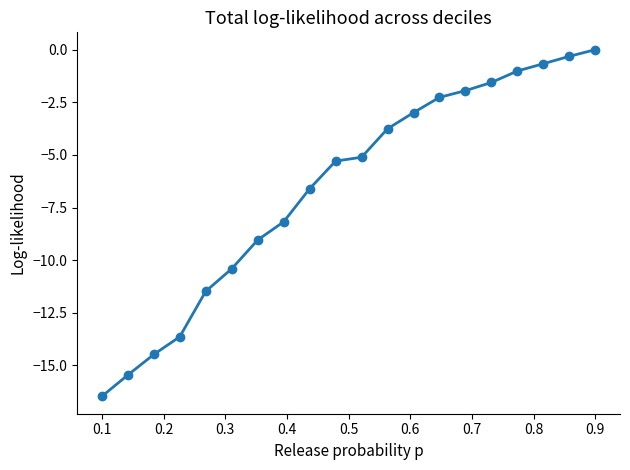

What is the minimum value shown in the chart?

-16.5